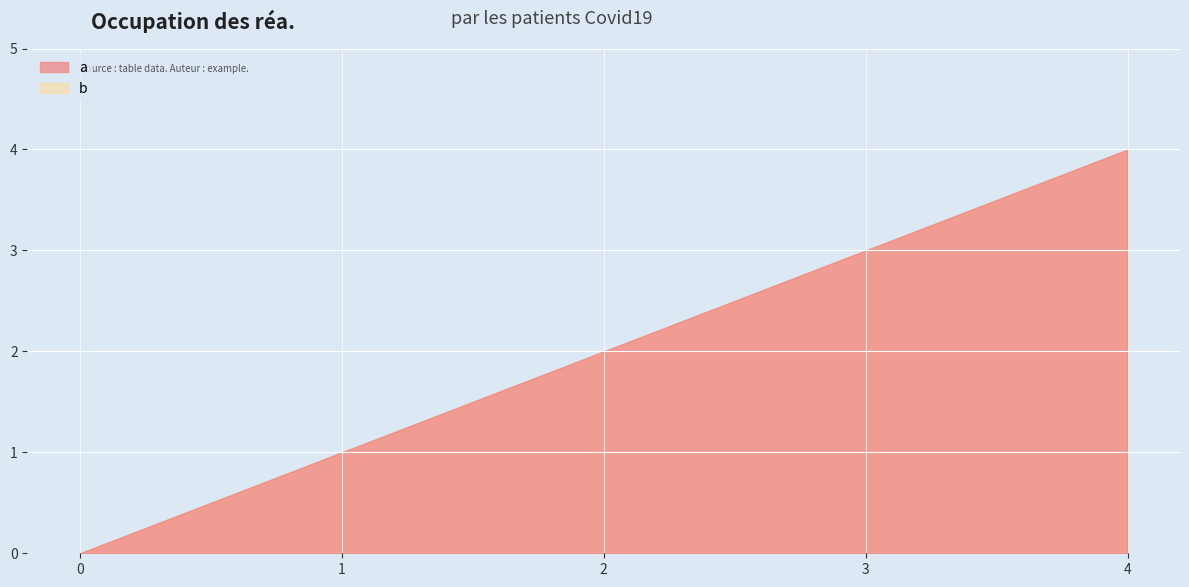

Reading left to right, extract all data points from this chart.

a: 0	1	2	3	4
b: 0	1	2	3	4